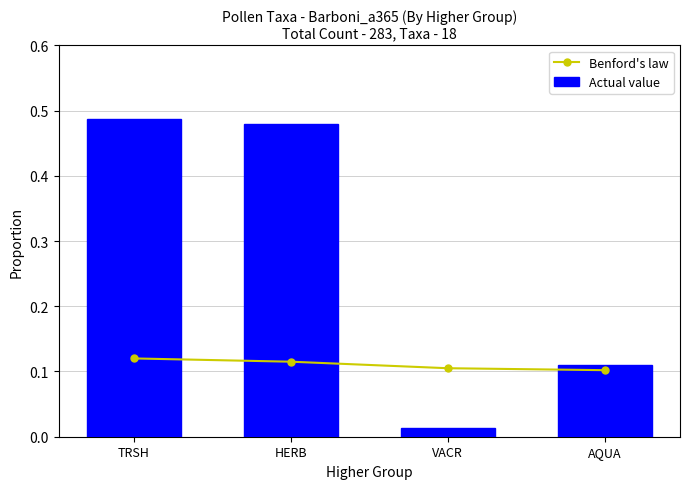

How many groups of bars are there?

4